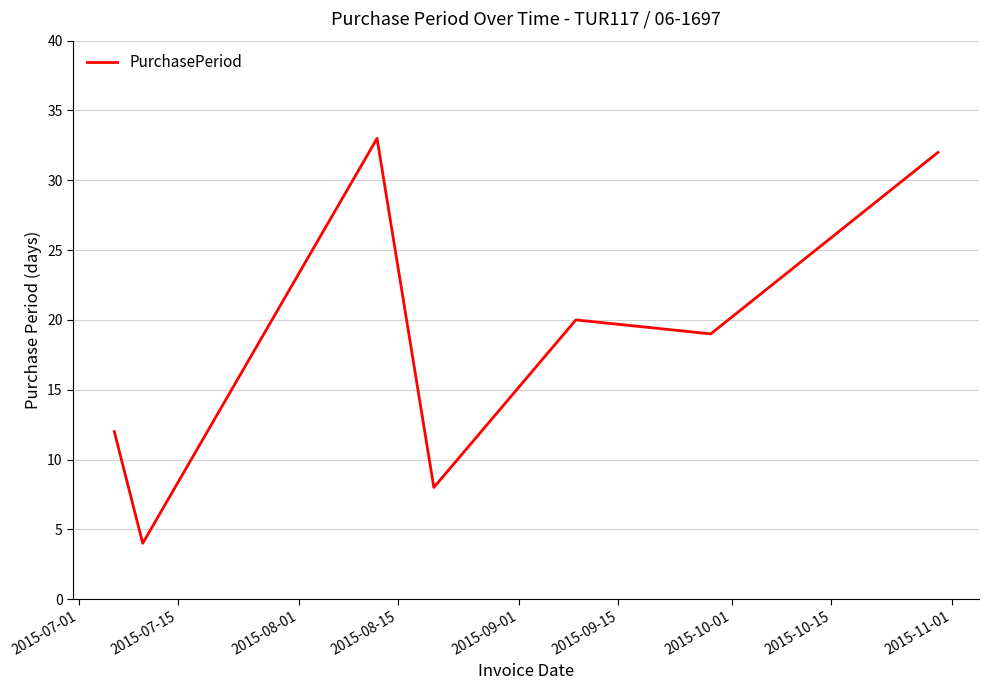

What is the greatest value displayed?

33